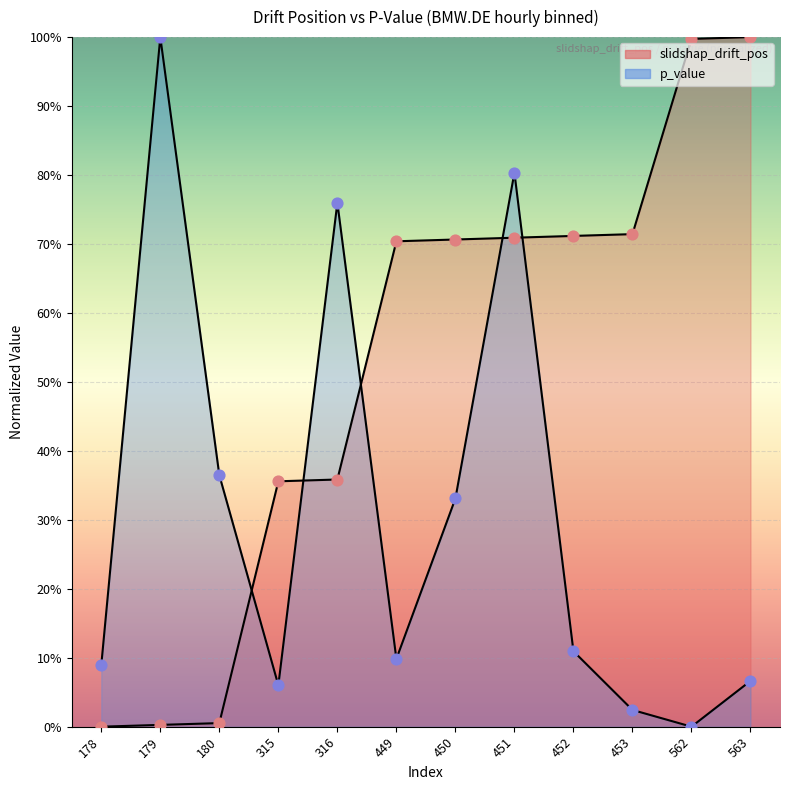

Which series reaches the minimum Y coordinate?

slidshap_drift_pos